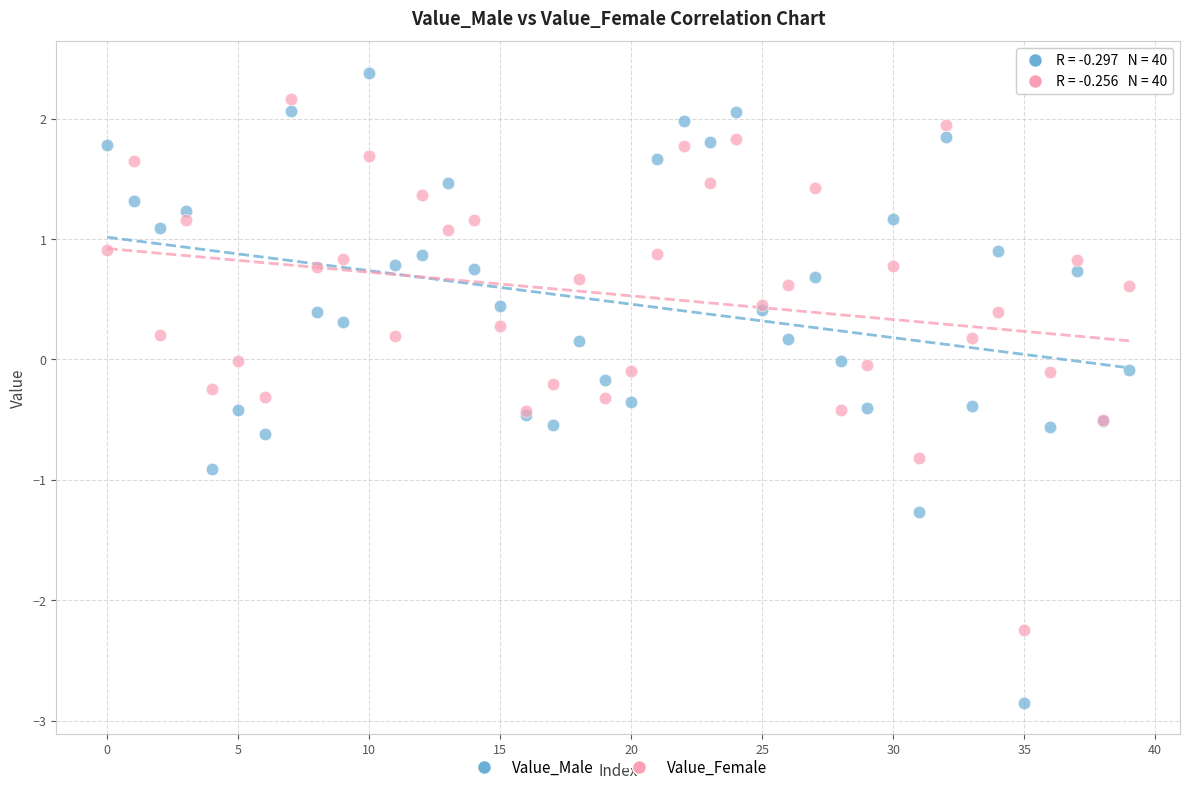

Which series contains the lowest Y value?

Value_Male